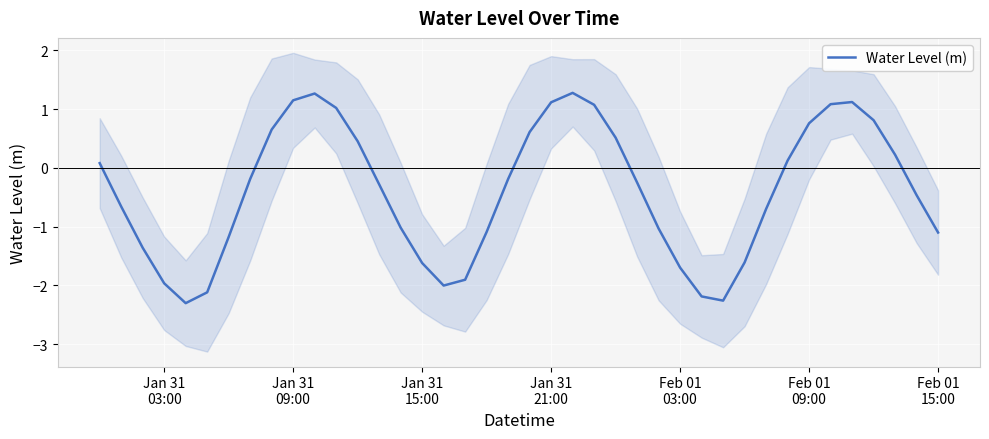

Reading left to right, extract all data points from this chart.

0.1	-0.7	-1.4	-2.0	-2.3	-2.1	-1.2	-0.2	0.7	1.1	1.3	1.0	0.5	-0.3	-1.0	-1.6	-2.0	-1.9	-1.1	-0.2	0.6	1.1	1.3	1.1	0.5	-0.2	-1.0	-1.7	-2.2	-2.3	-1.6	-0.7	0.1	0.8	1.1	1.1	0.8	0.2	-0.5	-1.1